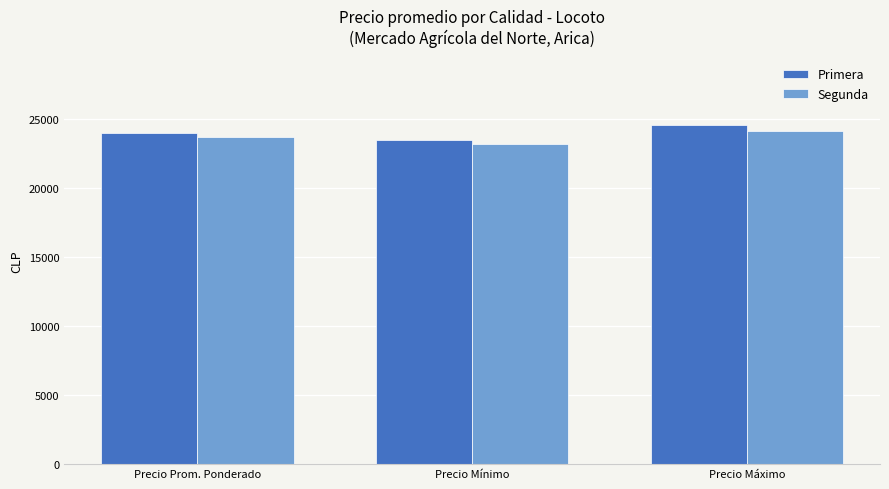

What is the label of the 1st bar from the left?

Precio Prom. Ponderado